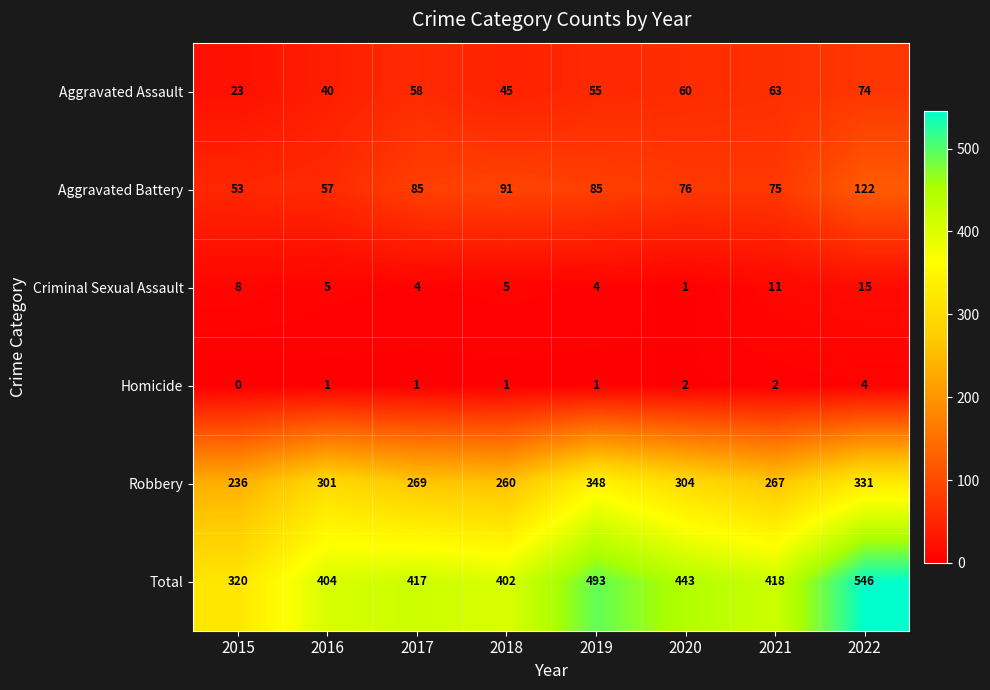

Between 2015 and 2019, which series saw the biggest shift?

Total